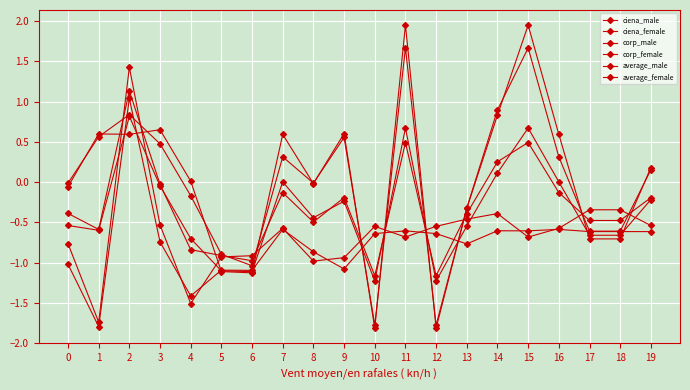

True or false: corp_male and corp_female intersect in this chart.

True